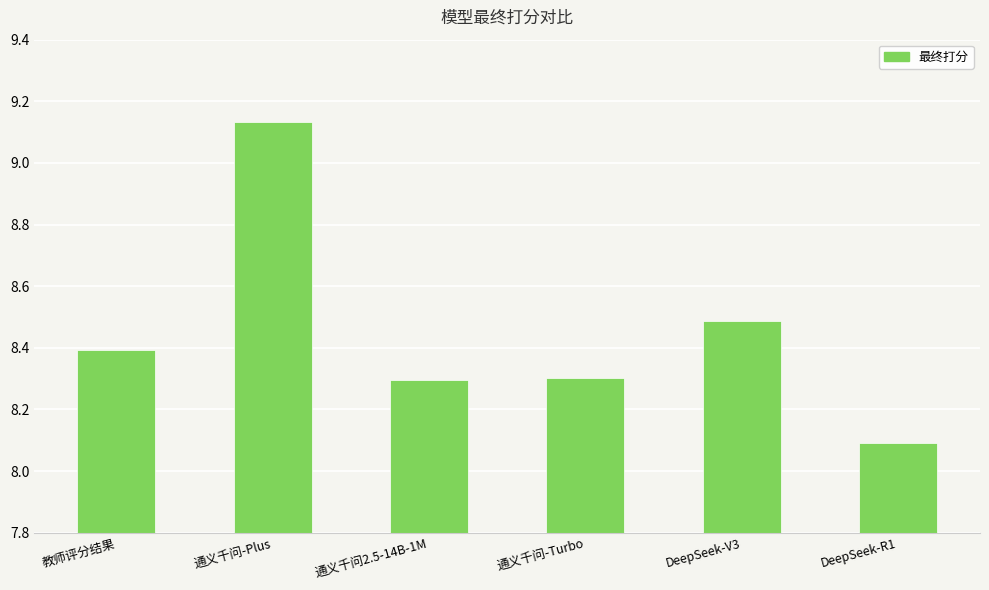

What is the label of the 2nd bar from the right?

DeepSeek-V3